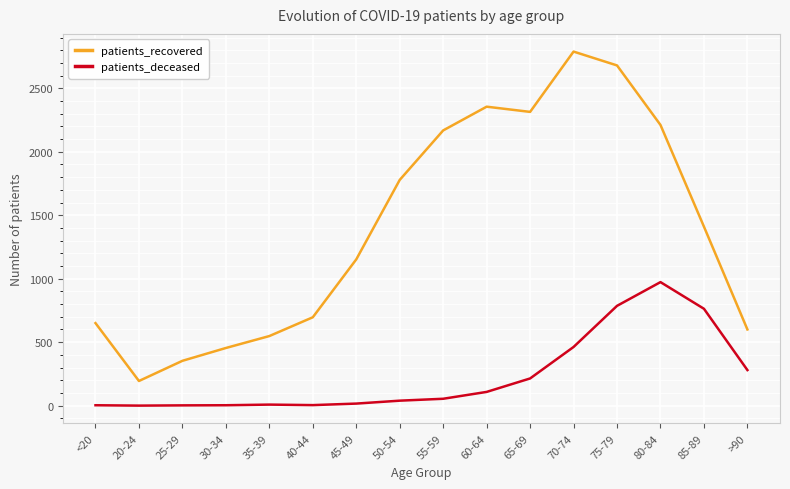

What value does the patients_recovered series have at 60-64?

2355